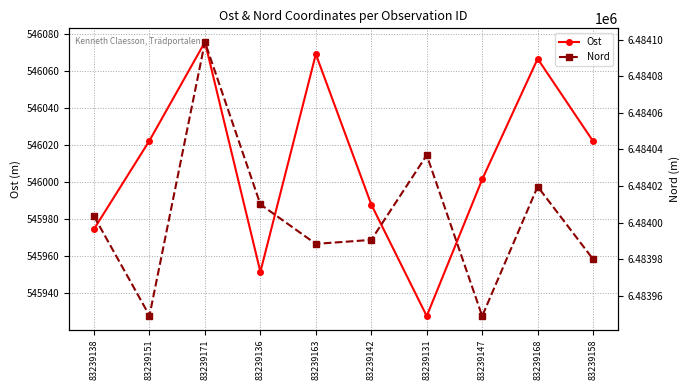

How many lines are shown in the chart?

2